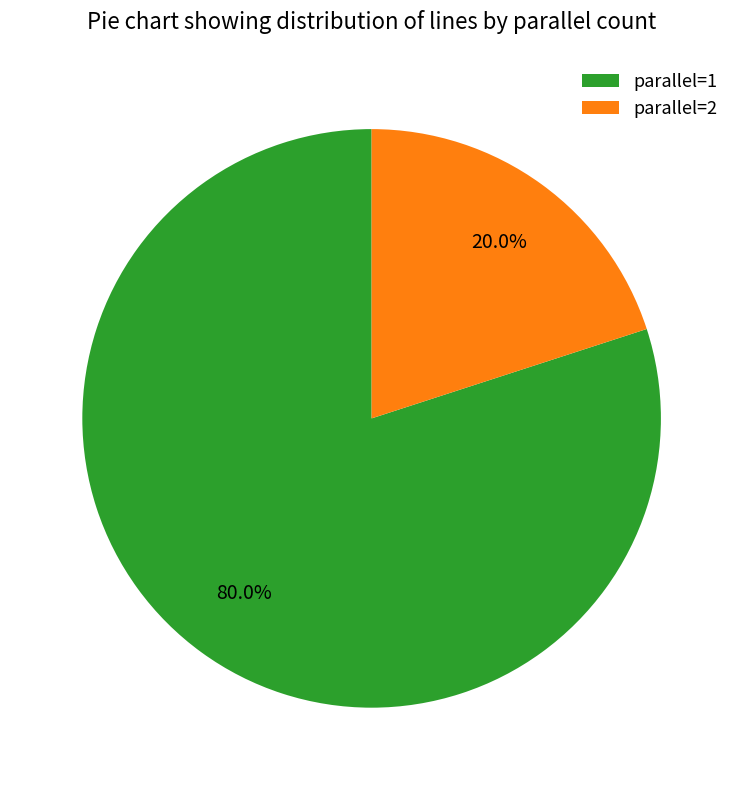

What is the largest slice in the pie chart?

parallel=1